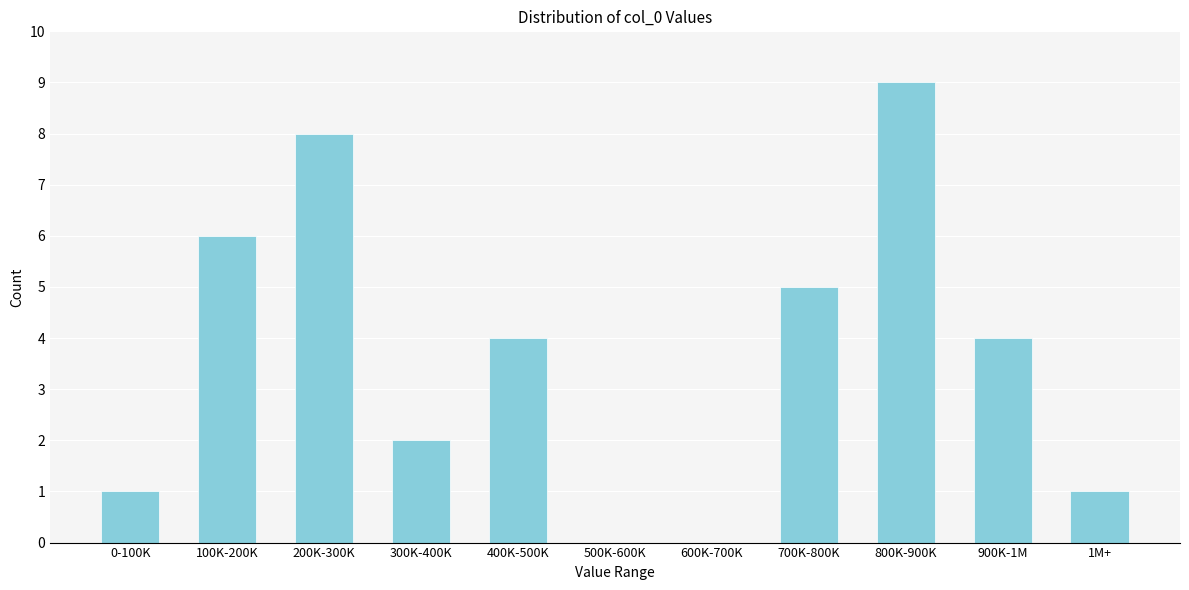

Reading left to right, extract all data points from this chart.

0-100K=1	100K-200K=6	200K-300K=8	300K-400K=2	400K-500K=4	500K-600K=0	600K-700K=0	700K-800K=5	800K-900K=9	900K-1M=4	1M+=1